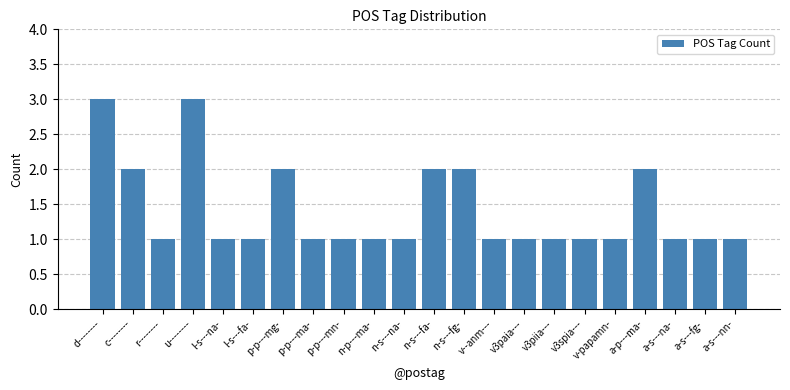

What is the sum of all values?

31